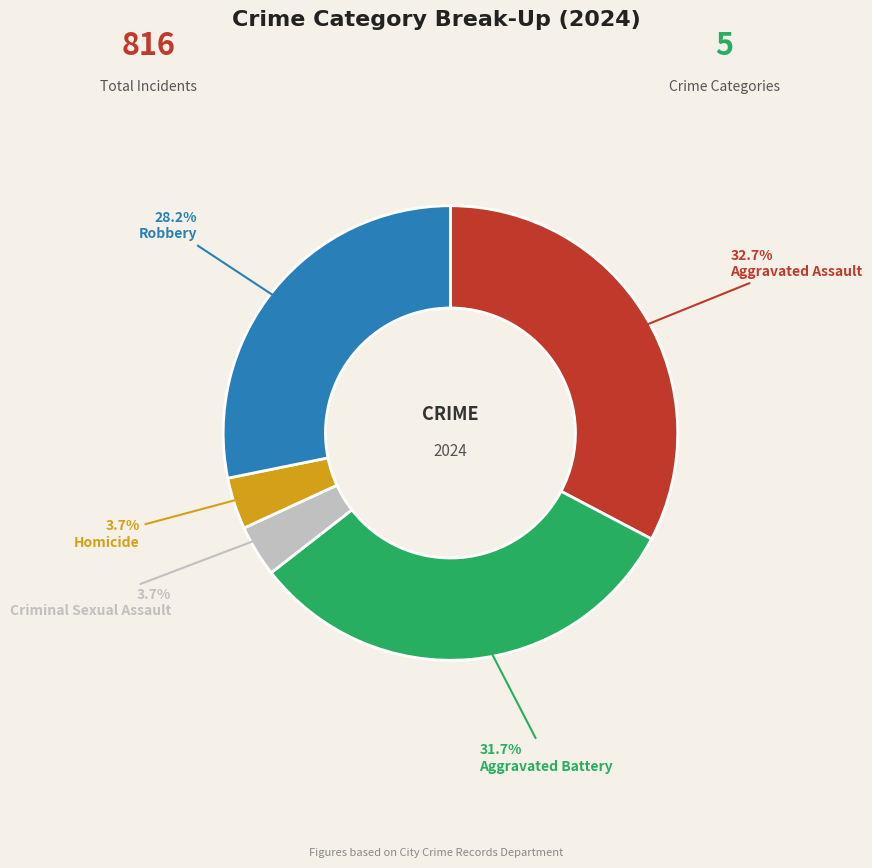

Which slice is the largest?

Aggravated Assault